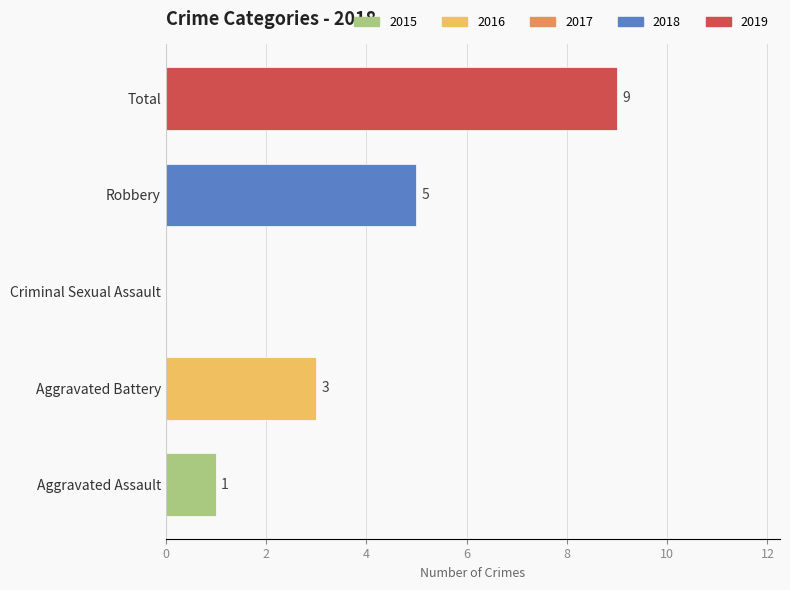

What is the change in value from Aggravated Battery to Total?

+6